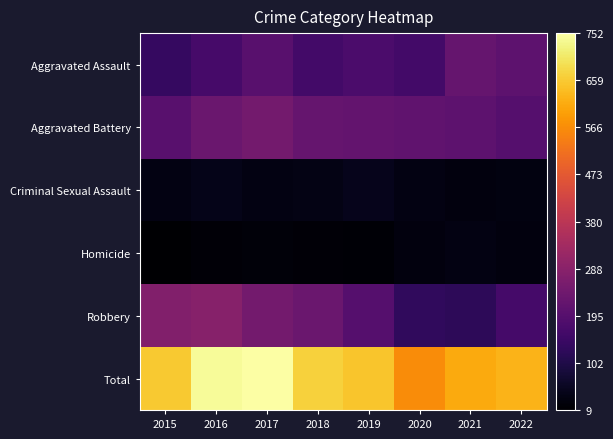

Between 2020 and 2016, which is larger?

2016